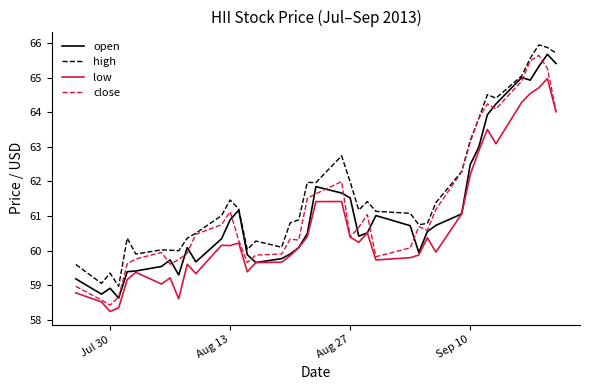

What is the lowest value of the open series?

58.6